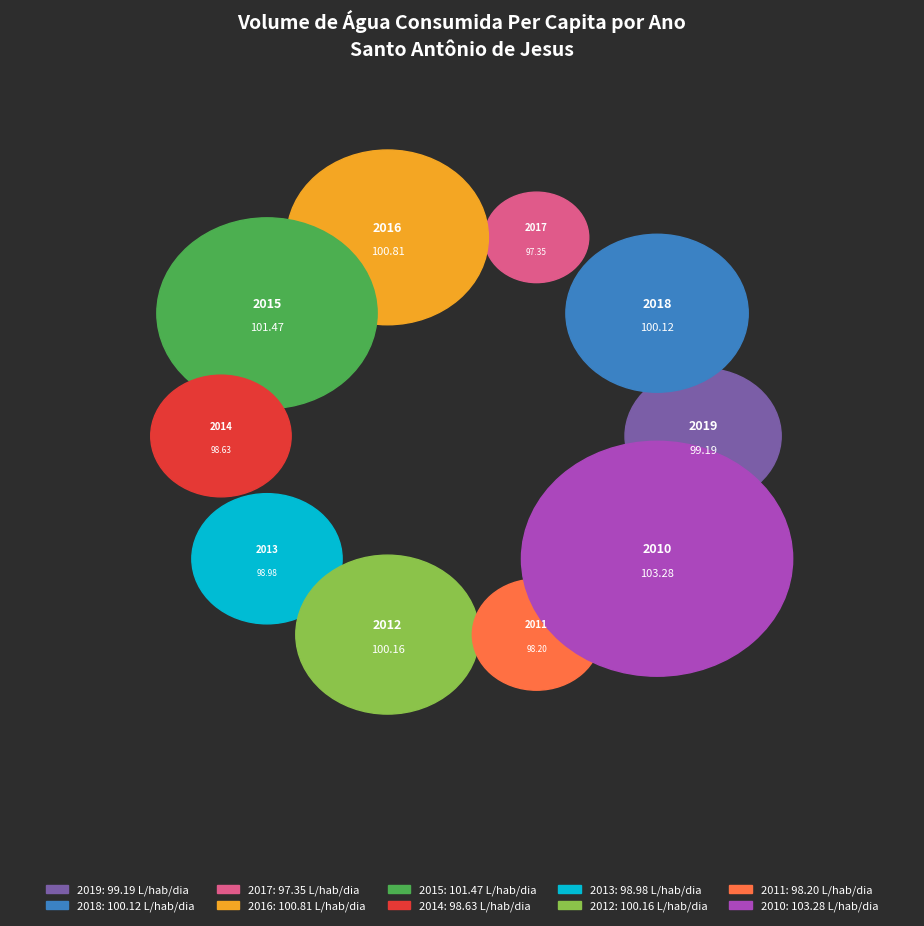

What portion of the pie excludes 2018?

90.0%